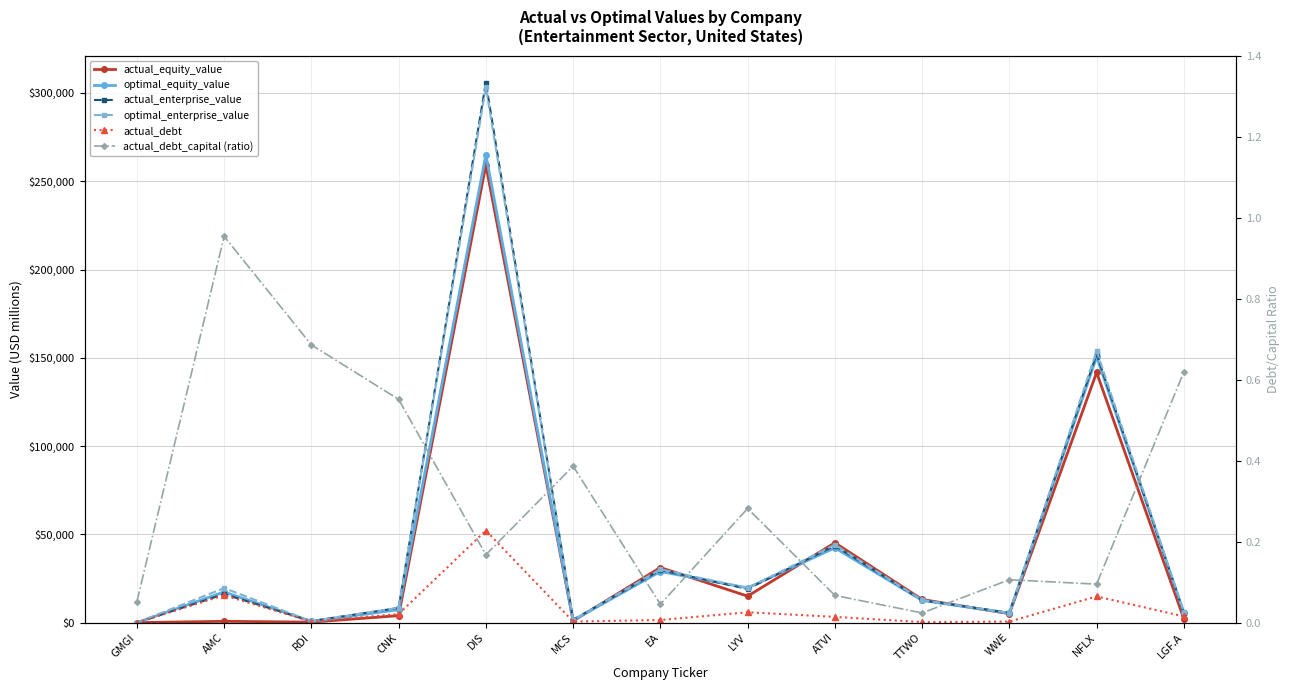

How many categories are shown in the chart?

13